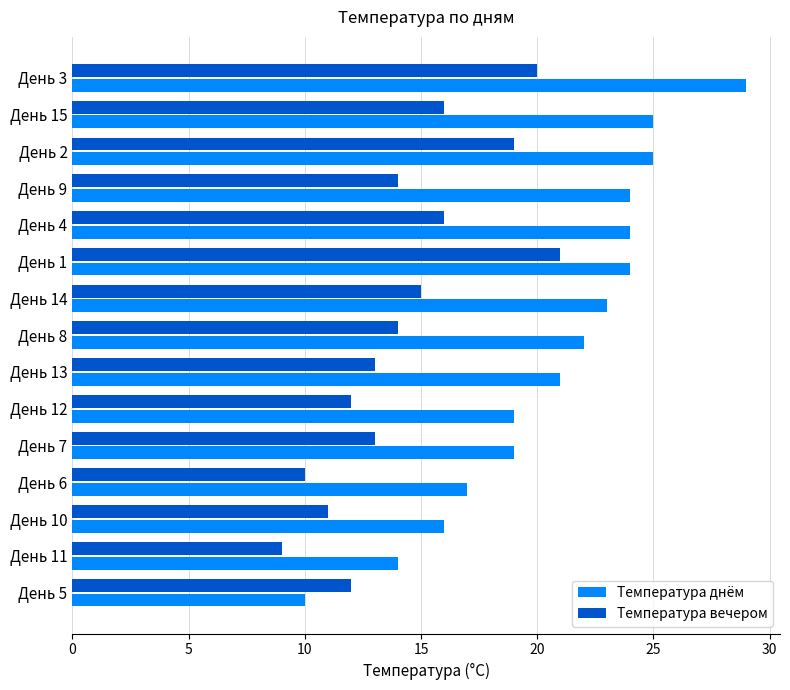

Between День 11 and День 1, which series saw the biggest shift?

Температура вечером